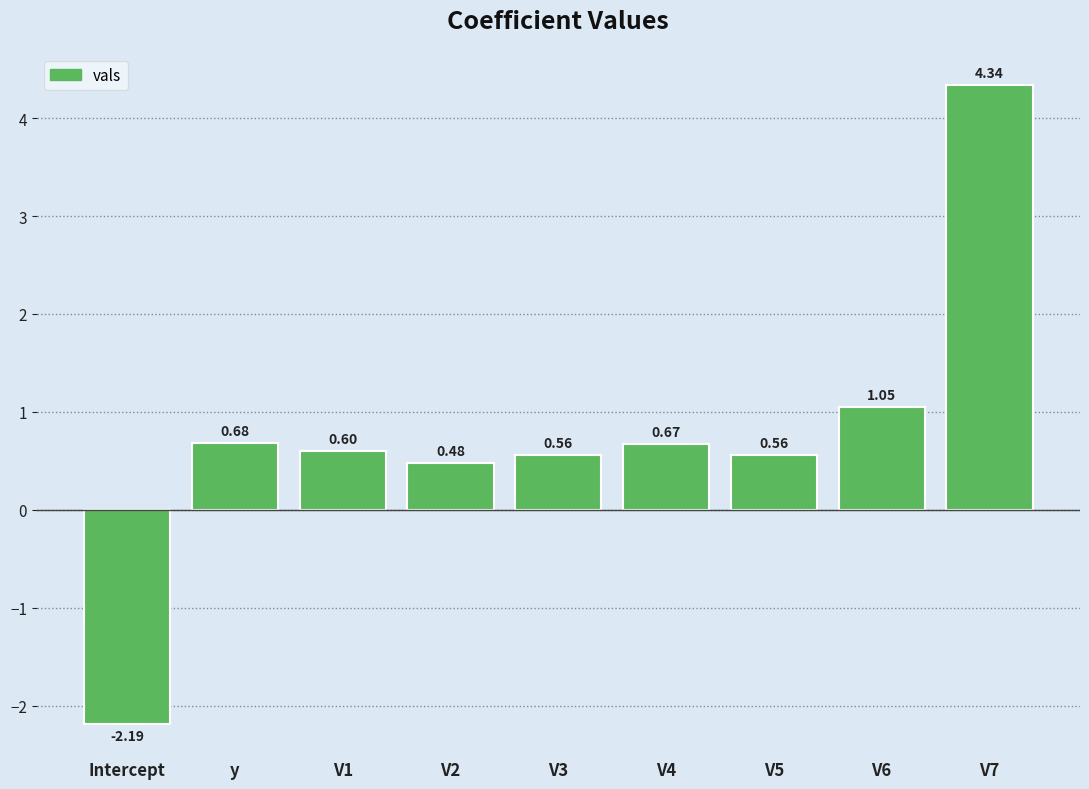

At which category does the chart reach its minimum across all series?

Intercept